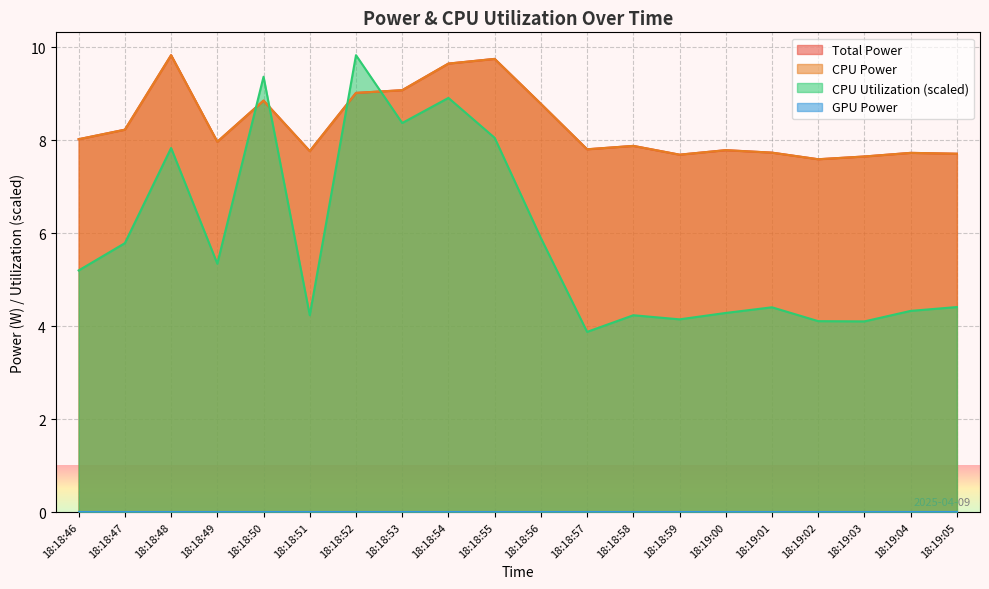

What is the spread (max minus min) of values at 18:19:01?

3.3